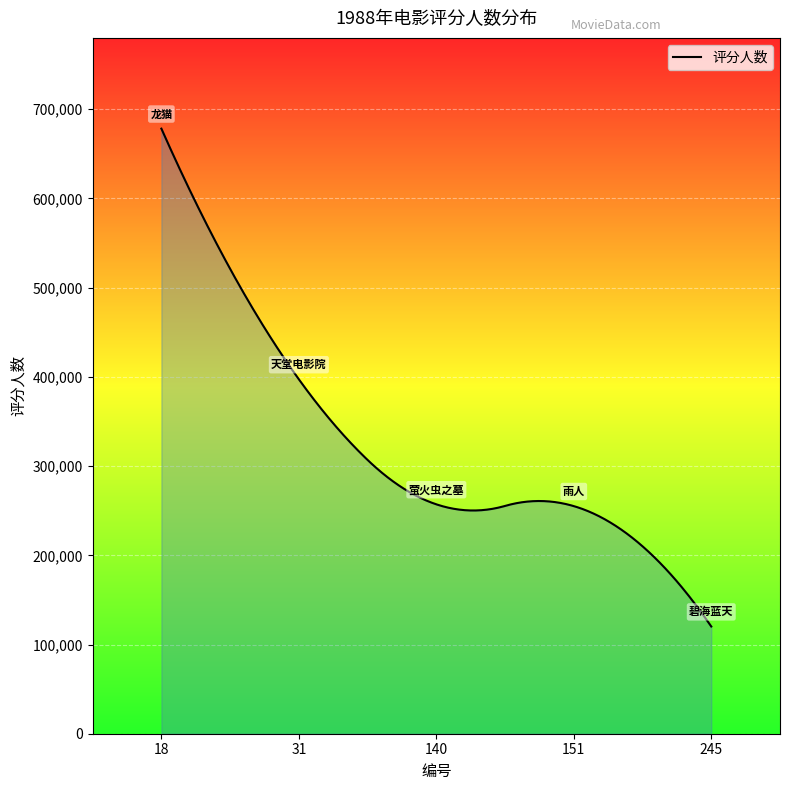

What is the minimum value shown in the chart?

120197.0